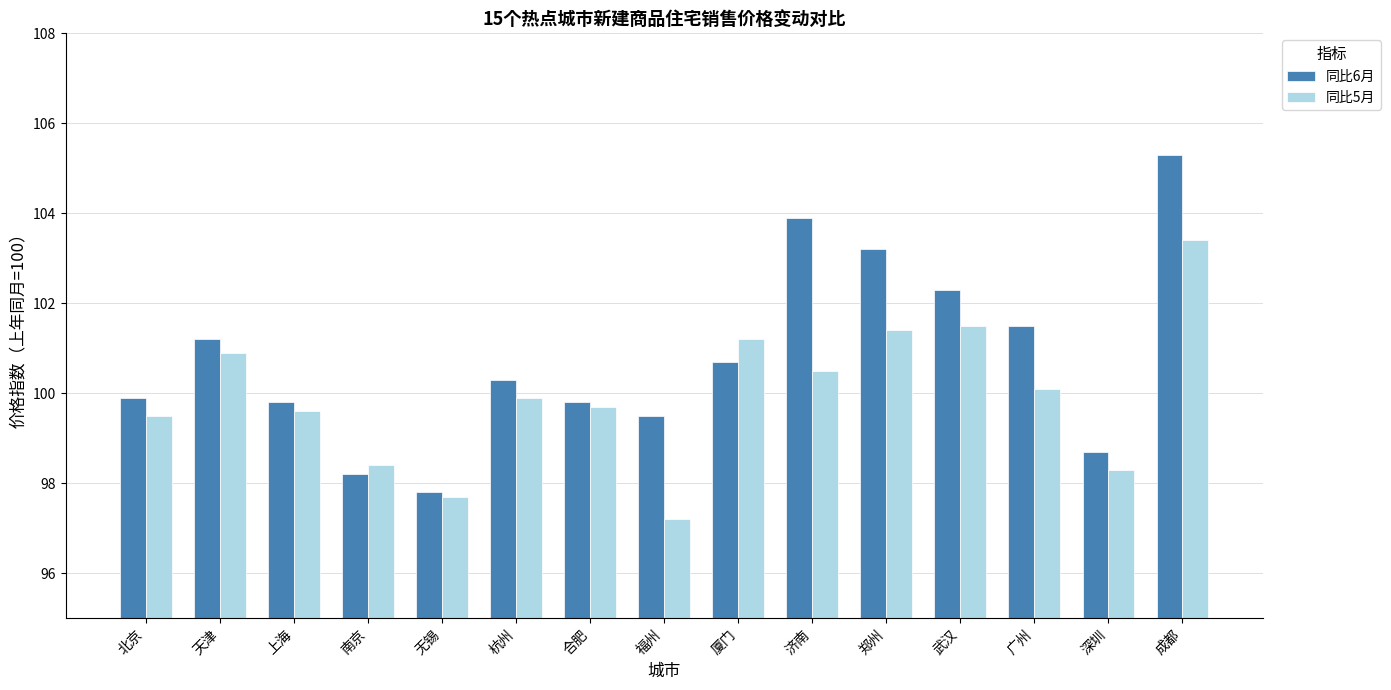

Reading left to right, transcribe all the data shown in this chart.

同比6月: 99.9	101.2	99.8	98.2	97.8	100.3	99.8	99.5	100.7	103.9	103.2	102.3	101.5	98.7	105.3
同比5月: 99.5	100.9	99.6	98.4	97.7	99.9	99.7	97.2	101.2	100.5	101.4	101.5	100.1	98.3	103.4